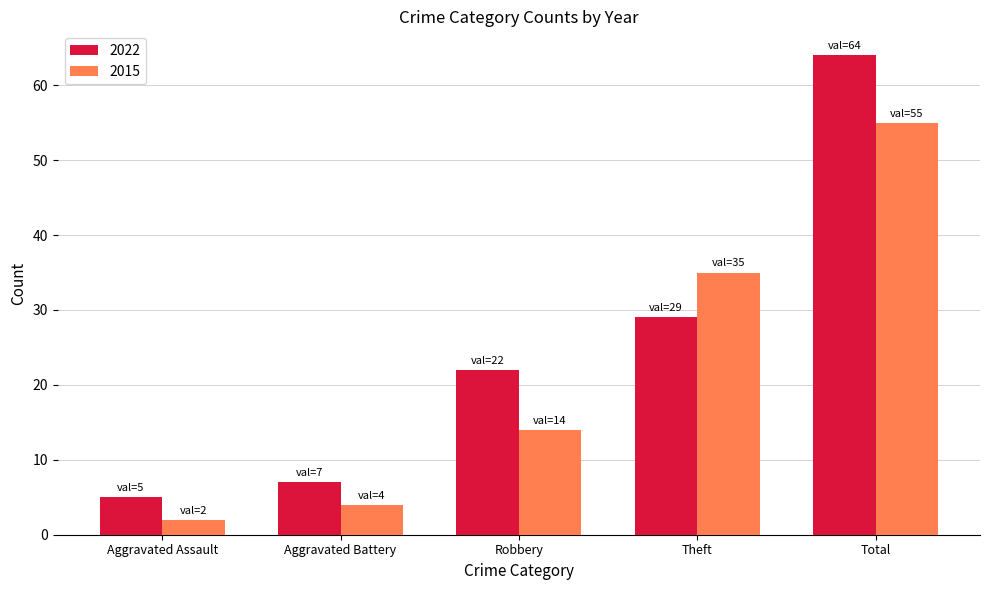

What are all the series names shown in the legend?

2022, 2015